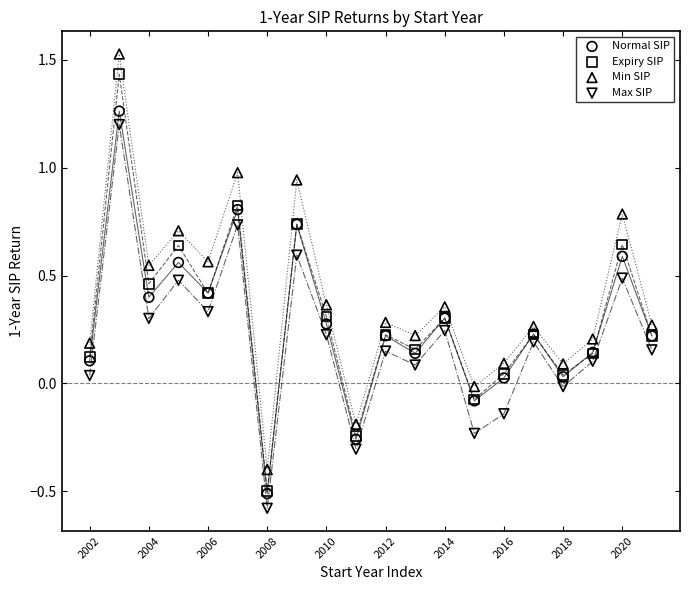

Which series contains the lowest Y value?

Max SIP